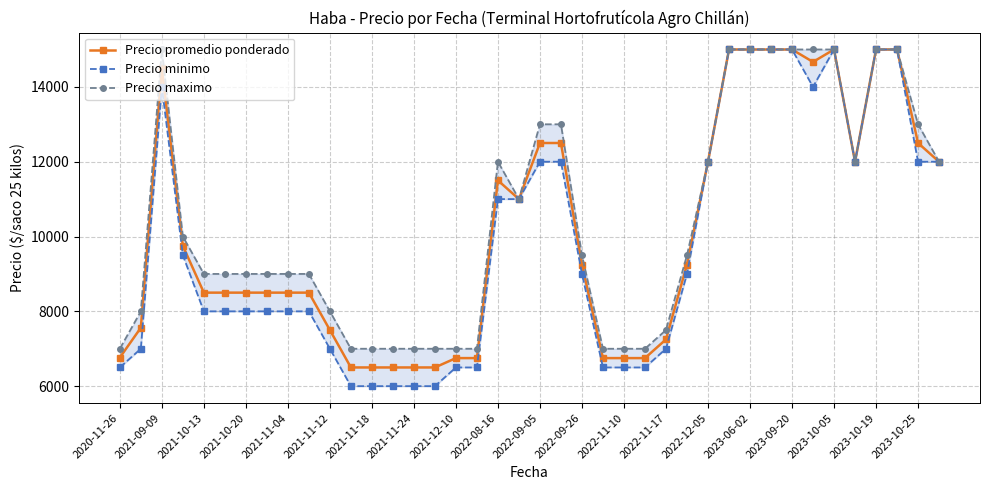

How many series are shown in this chart?

3